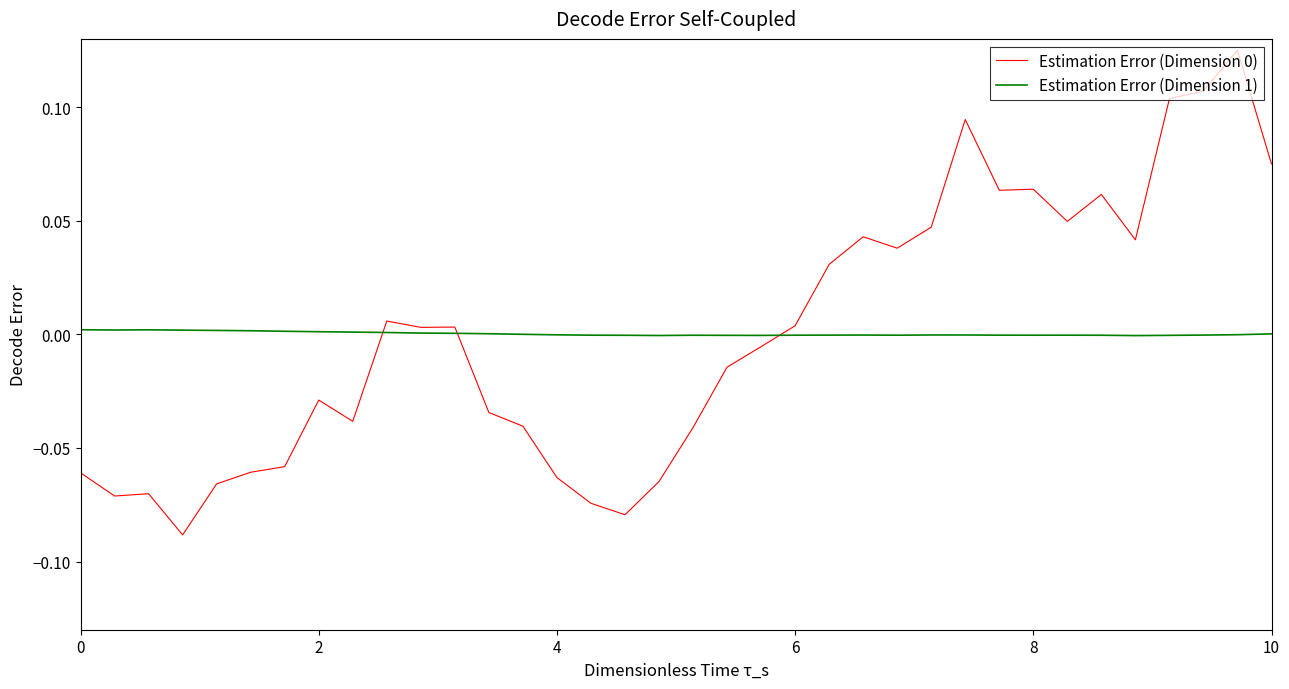

Rank the series by their average value, from lowest to highest.

Estimation Error (Dimension 0), Estimation Error (Dimension 1)